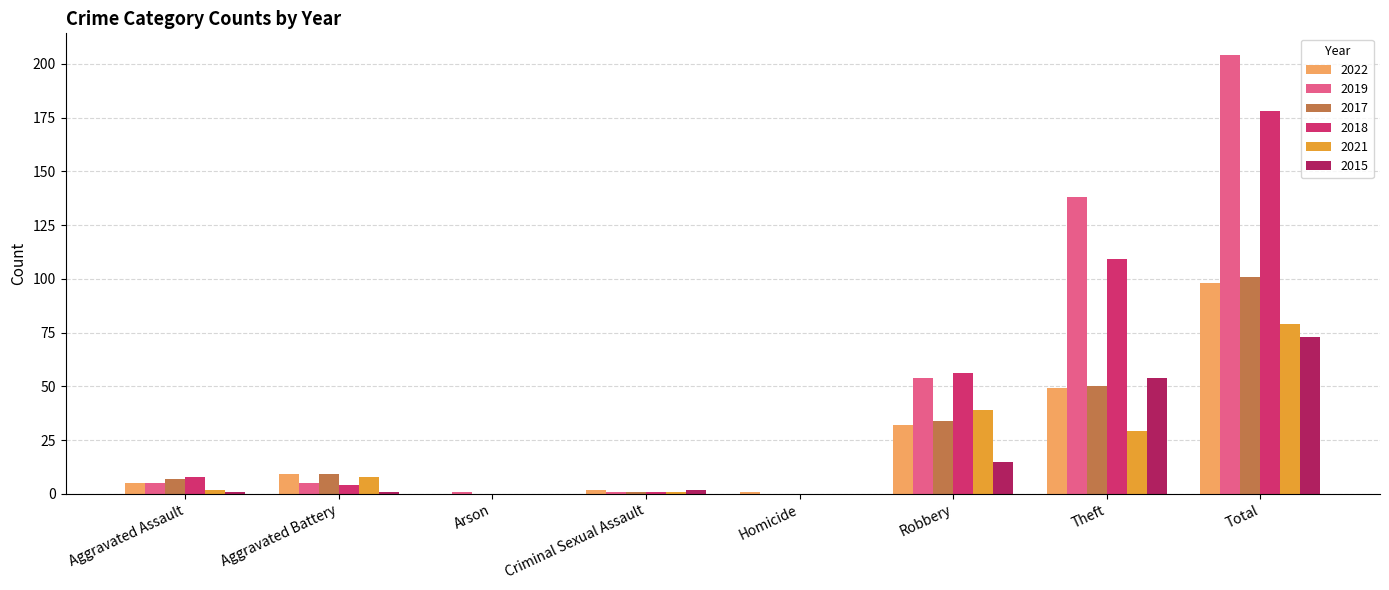

Are the bars horizontal?

No